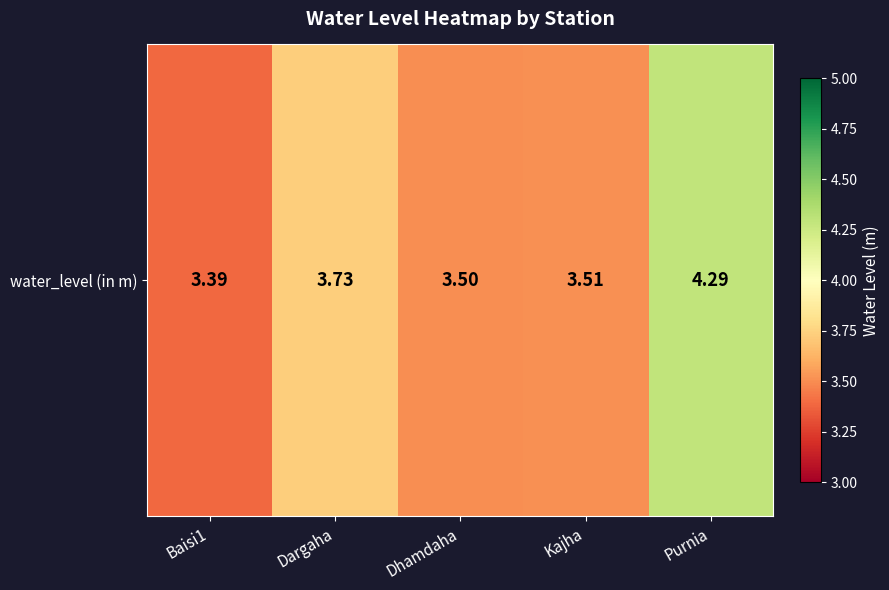

What is the smallest value displayed?

3.4